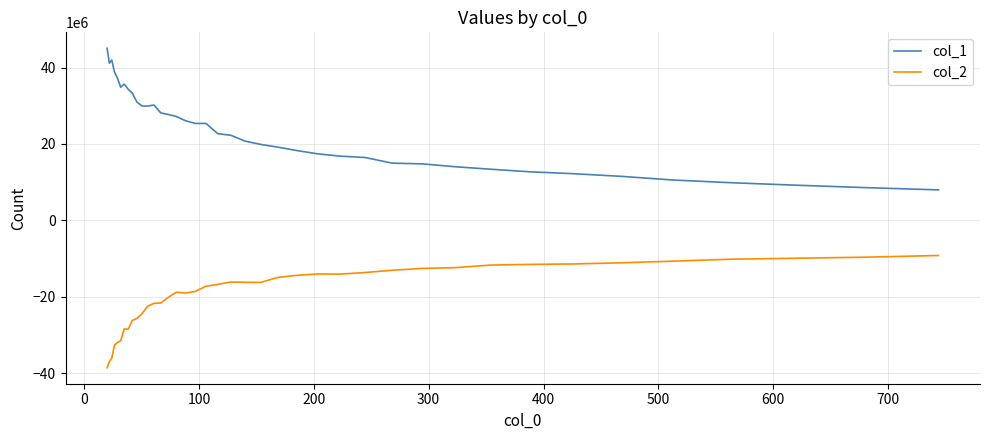

Which series has the widest spread of values?

col_1